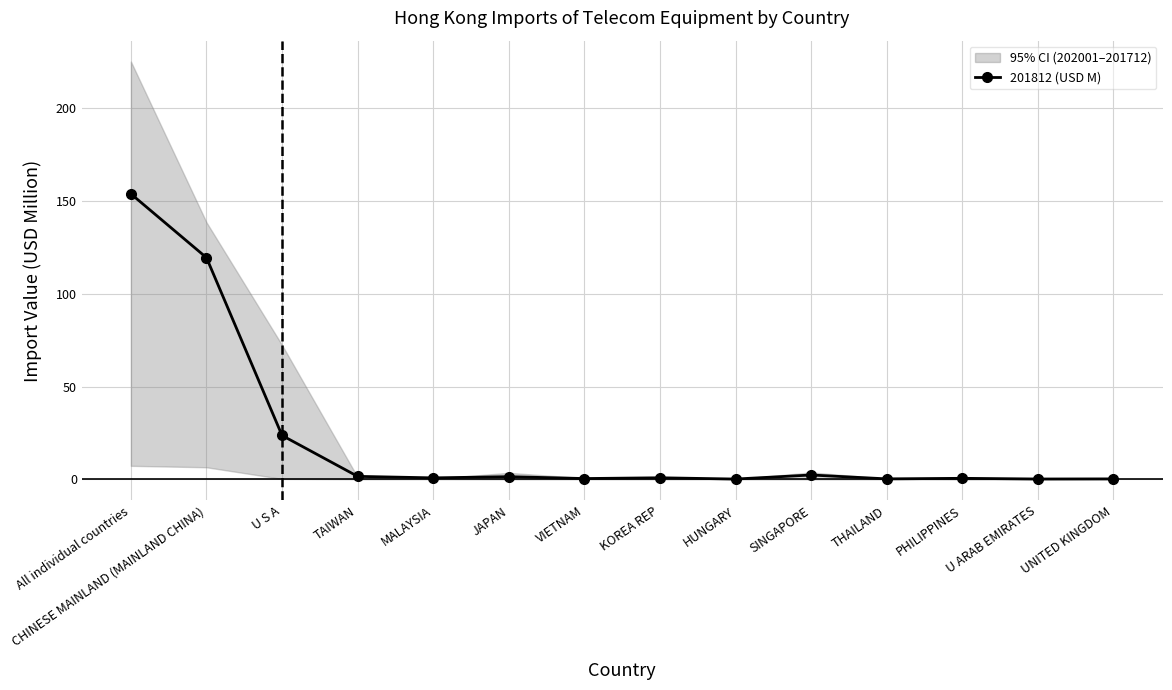

What is the minimum value shown in the chart?

0.2